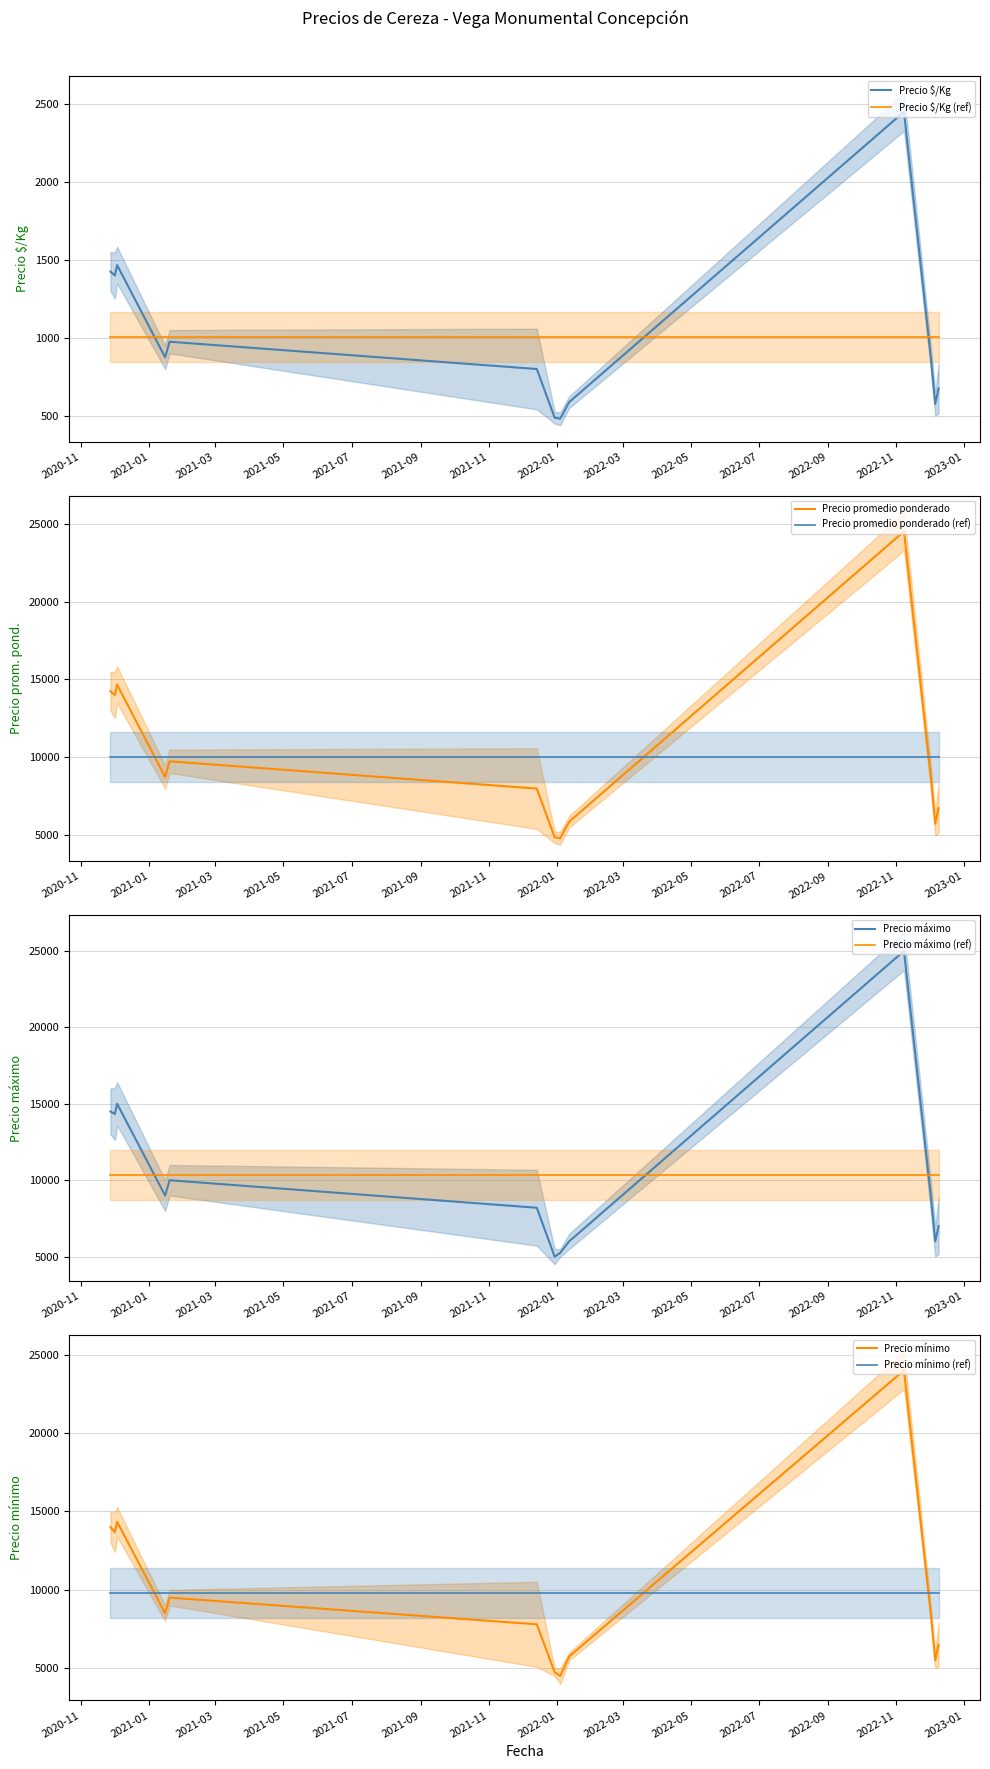

Rank the categories by Precio mínimo value from highest to lowest.

2022-11-08, 2020-11-27, 2020-12-01, 2020-12-03, 2020-12-03, 2020-12-01, 2020-11-27, 2020-12-03, 2020-12-01, 2021-12-14, 2021-12-14, 2021-01-19, 2021-01-15, 2021-01-19, 2022-12-09, 2022-12-02, 2022-12-02, 2022-12-02, 2021-01-15, 2022-12-02, 2022-12-02, 2022-12-02, 2022-12-09, 2022-12-09, 2022-01-12, 2021-12-14, 2021-12-14, 2022-12-09, 2022-12-06, 2022-12-06, 2022-01-12, 2021-12-14, 2022-01-04, 2021-12-30, 2022-12-09, 2022-12-09, 2022-12-06, 2022-12-06, 2021-12-30, 2022-01-04